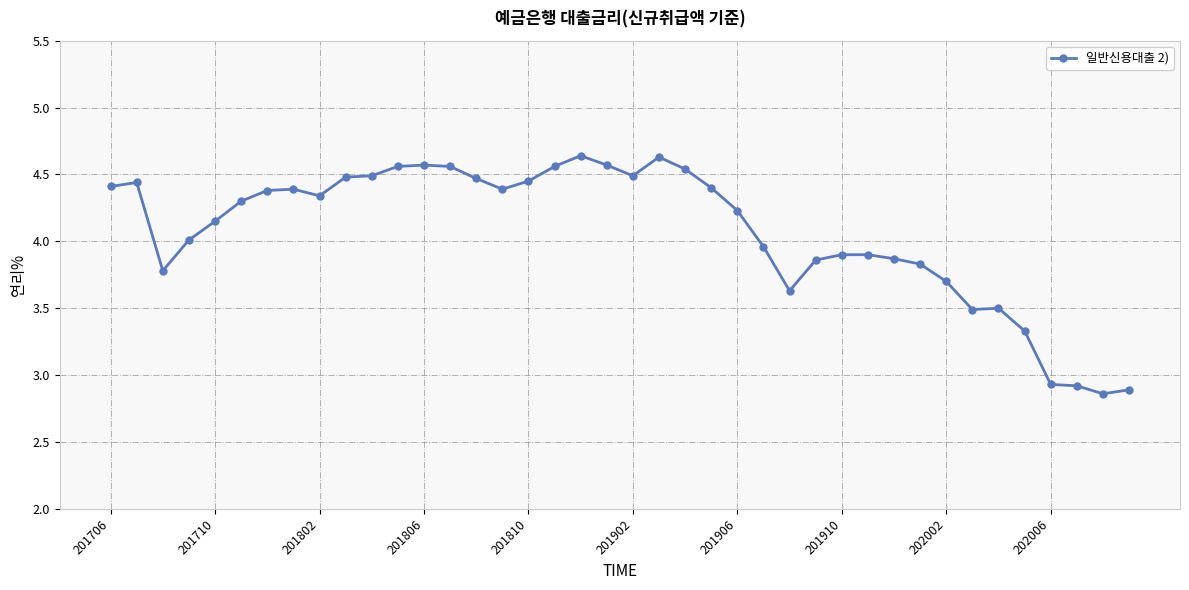

What is the sum of all values?

162.8